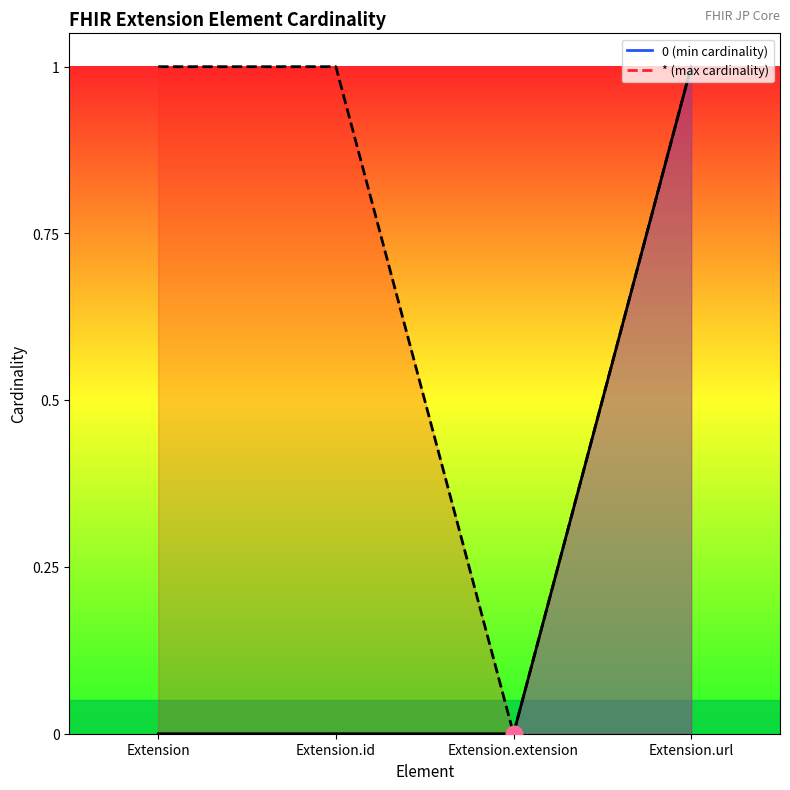

True or false: 0 and * cross at least once.

False